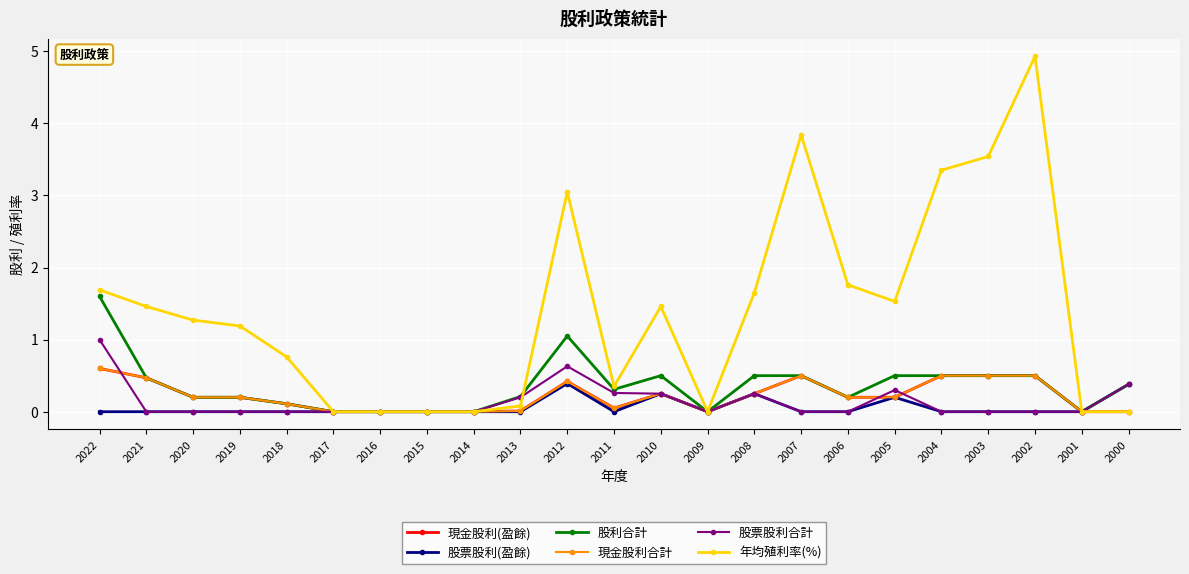

Is this an area chart (filled region under the line)?

No